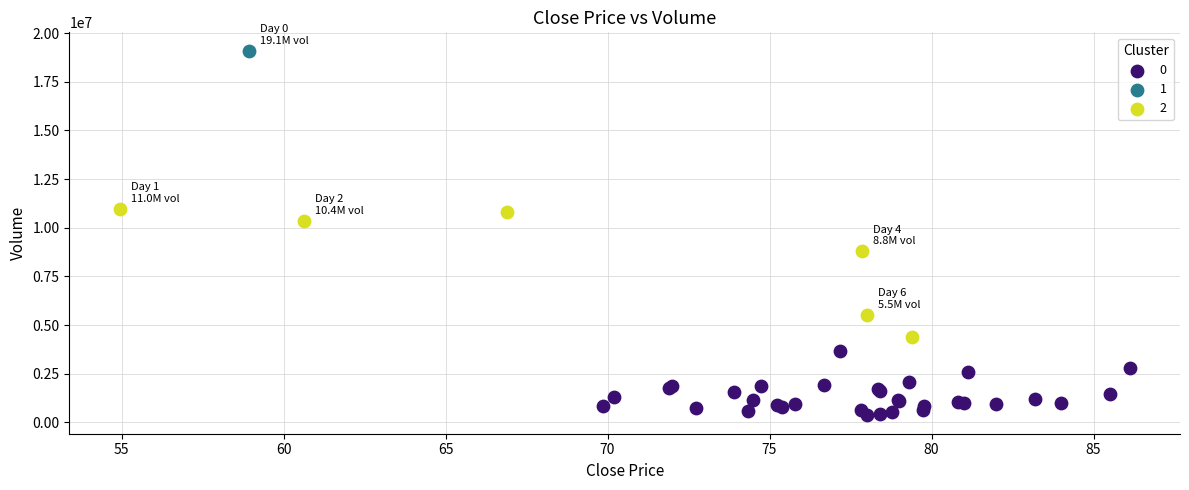

What are all the series names shown in the legend?

0, 1, 2